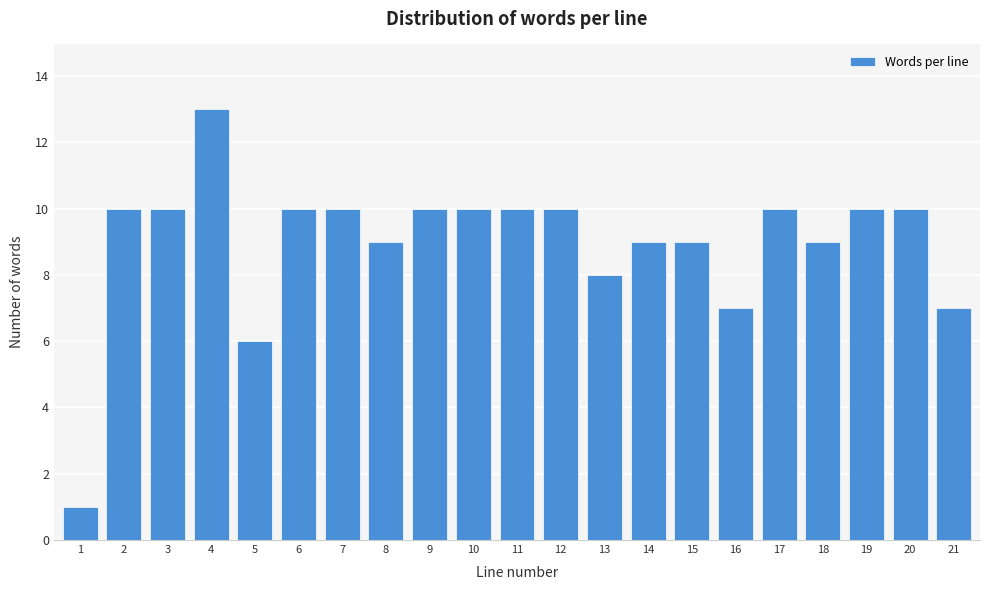

Reading left to right, list all the values displayed in this chart.

1	10	10	13	6	10	10	9	10	10	10	10	8	9	9	7	10	9	10	10	7